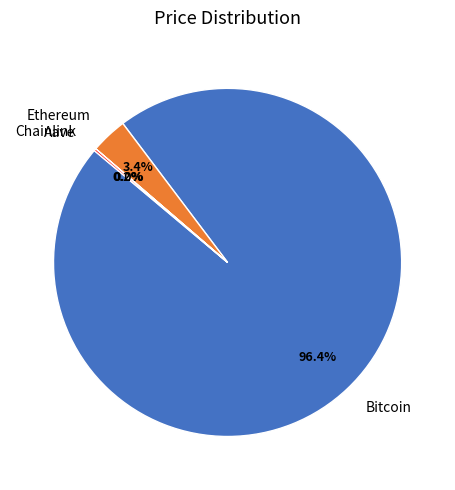

Does any single category account for the majority?

Yes